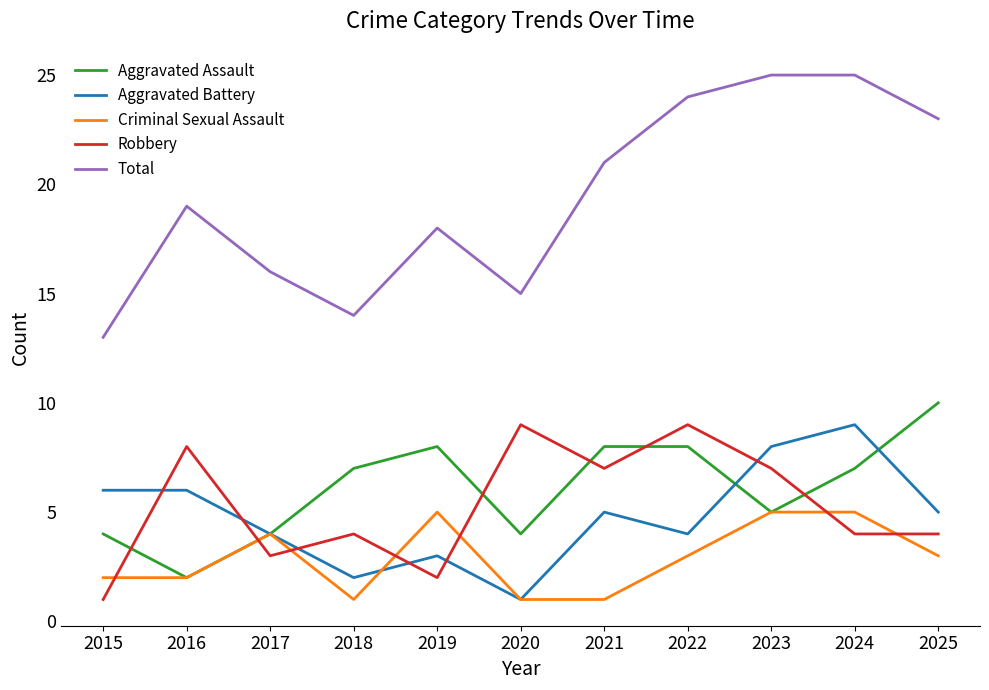

What is the spread (max minus min) of values at 2020?

14